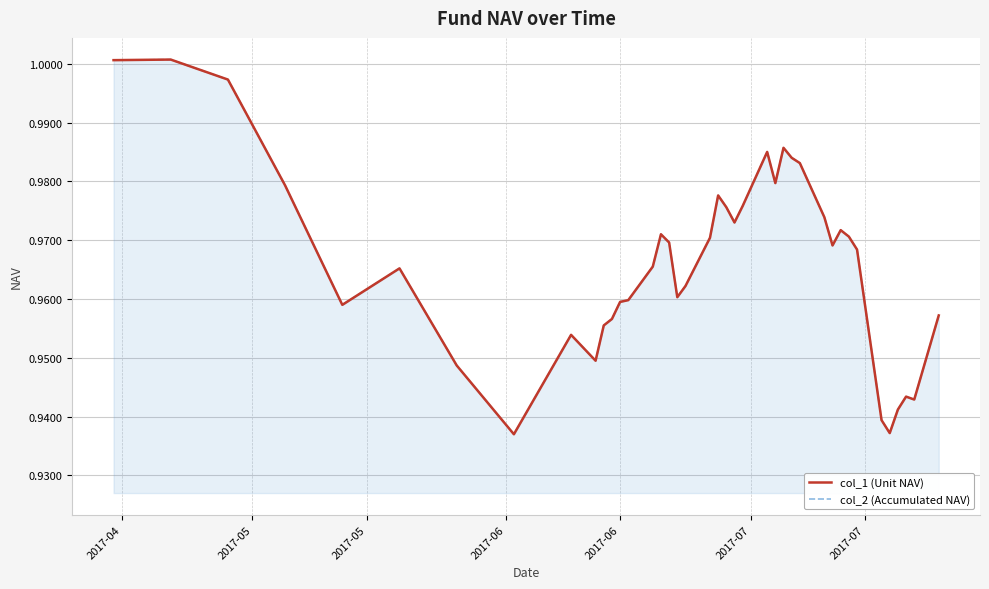

True or false: col_1 (Unit NAV) and col_2 (Accumulated NAV) intersect in this chart.

False